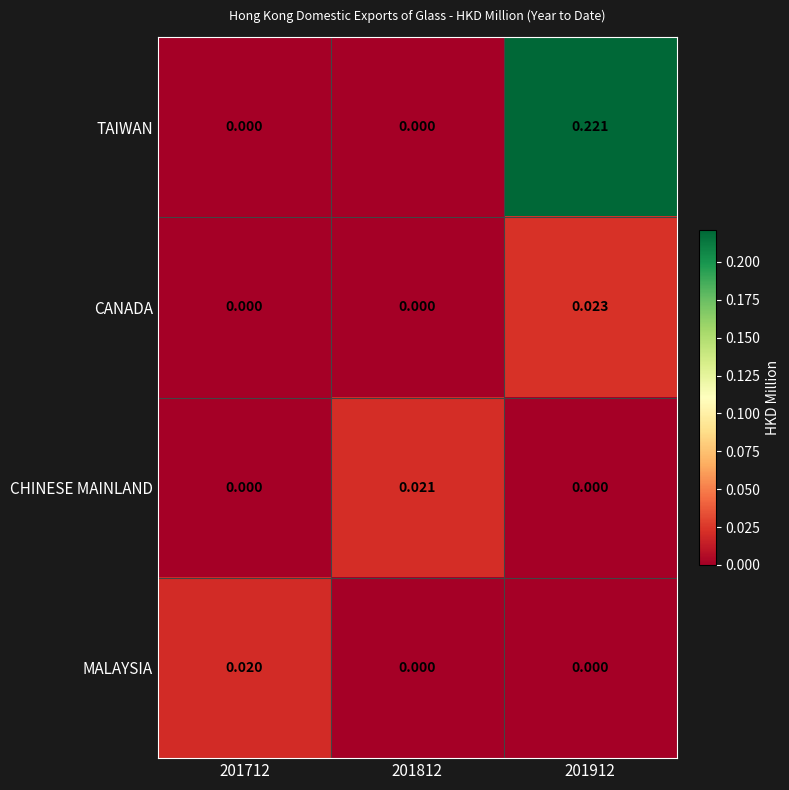

Which series has the widest spread of values?

TAIWAN